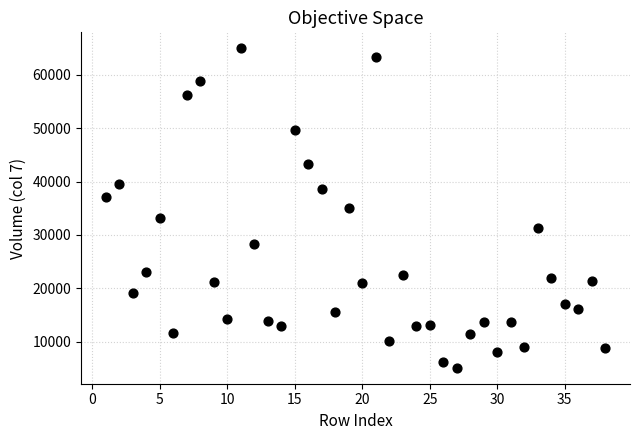

What is the range of Y values (max minus min)?

59889